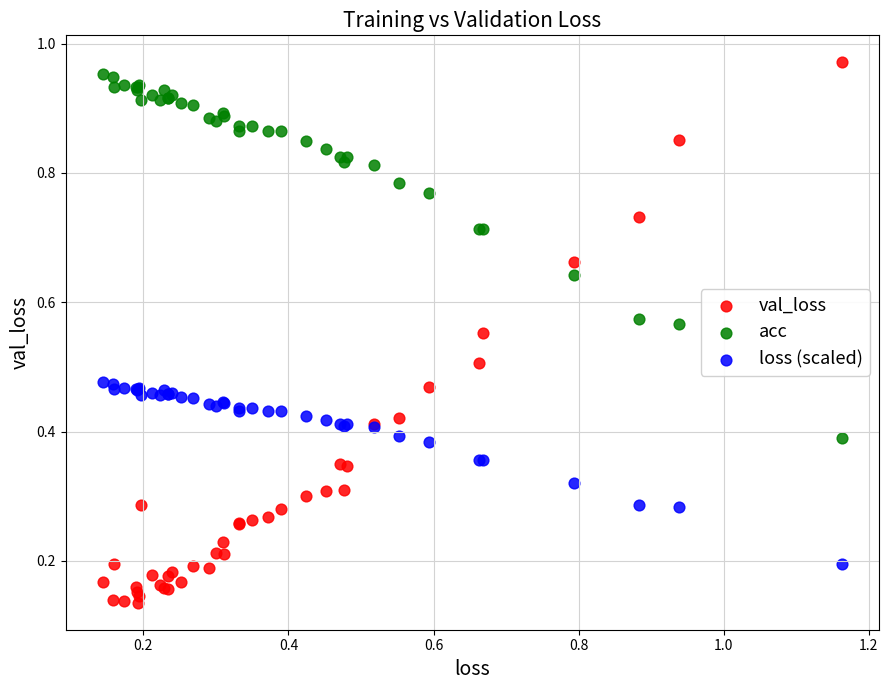

Which series has the largest Y range (max minus min)?

val_loss